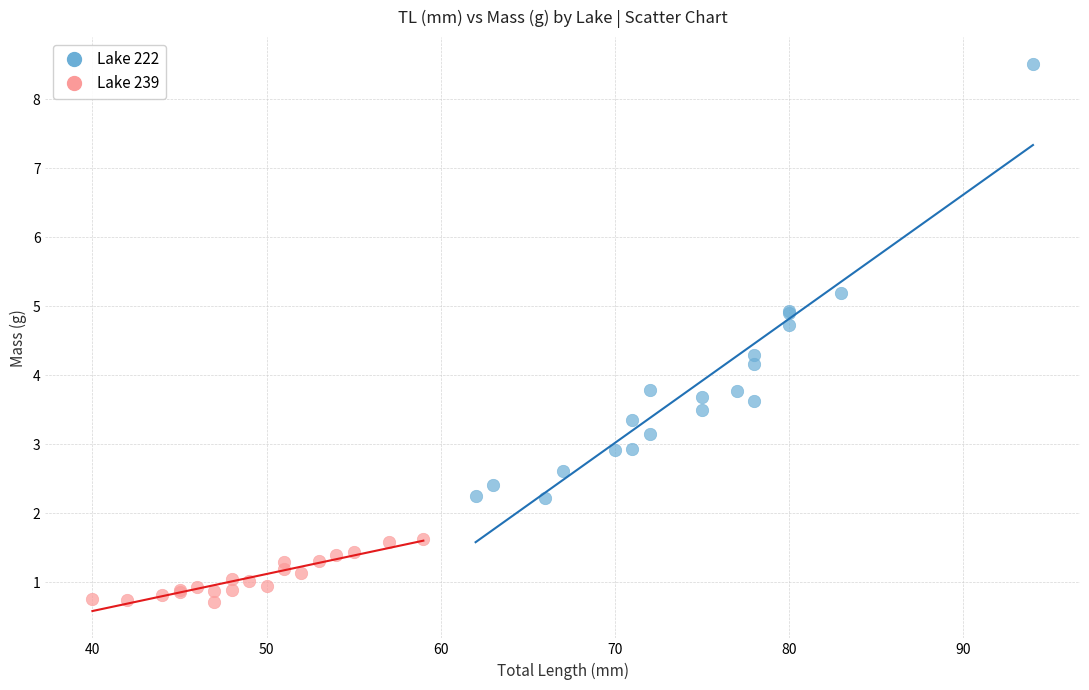

Which series has the widest spread of Y values?

Lake 222